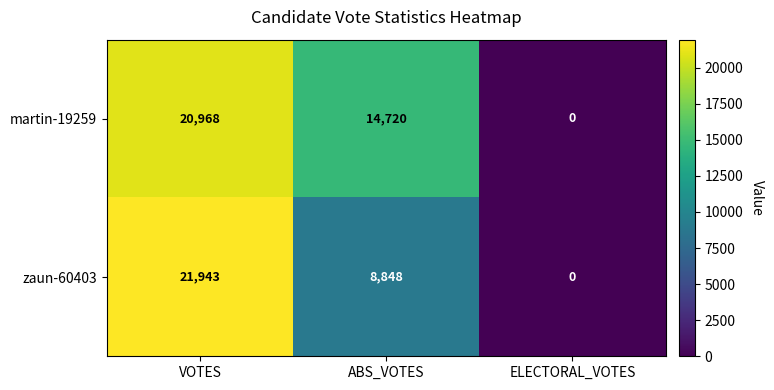

Which series has the widest spread of values?

zaun-60403